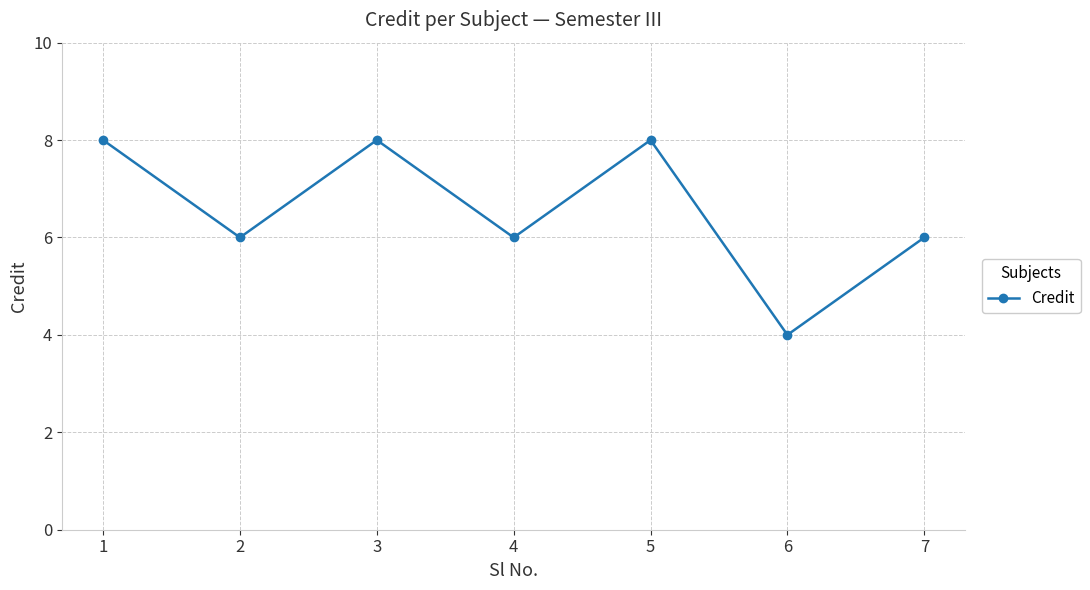

What is the minimum value shown in the chart?

4